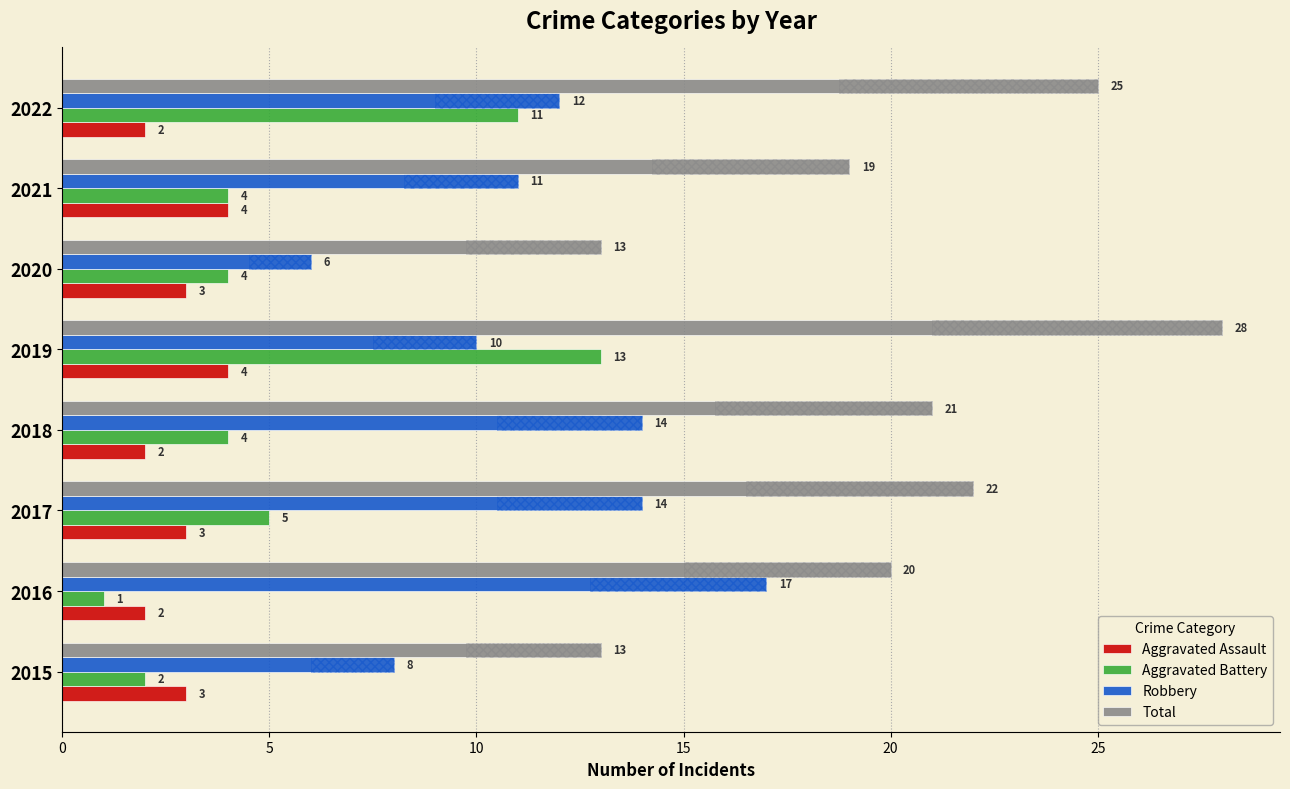

Rank the series at 2022 from lowest to highest value.

Aggravated Assault, Aggravated Battery, Robbery, Total